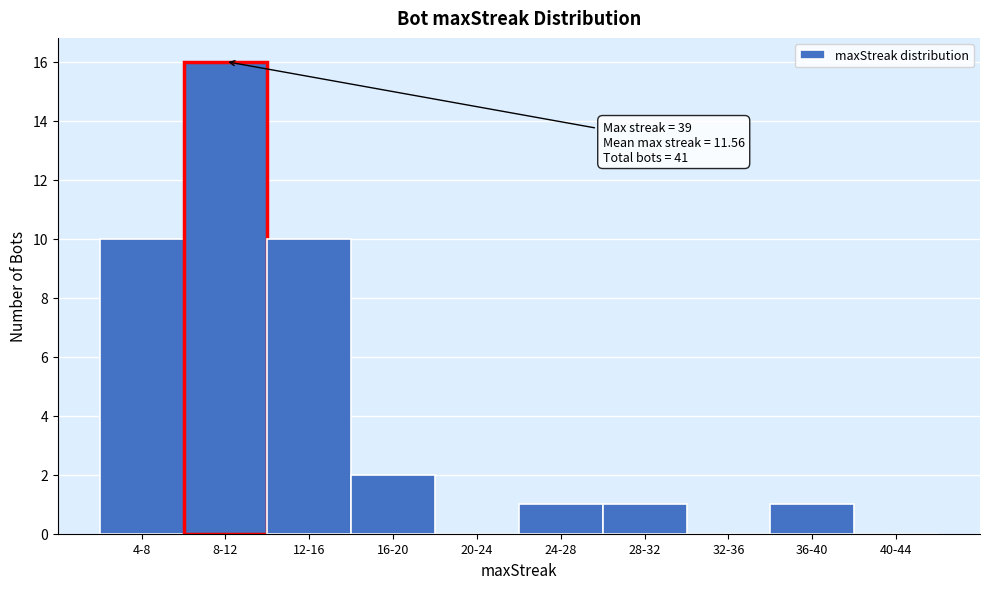

Reading left to right, what are all the values shown in this chart?

4-8=10	8-12=16	12-16=10	16-20=2	20-24=0	24-28=1	28-32=1	32-36=0	36-40=1	40-44=0